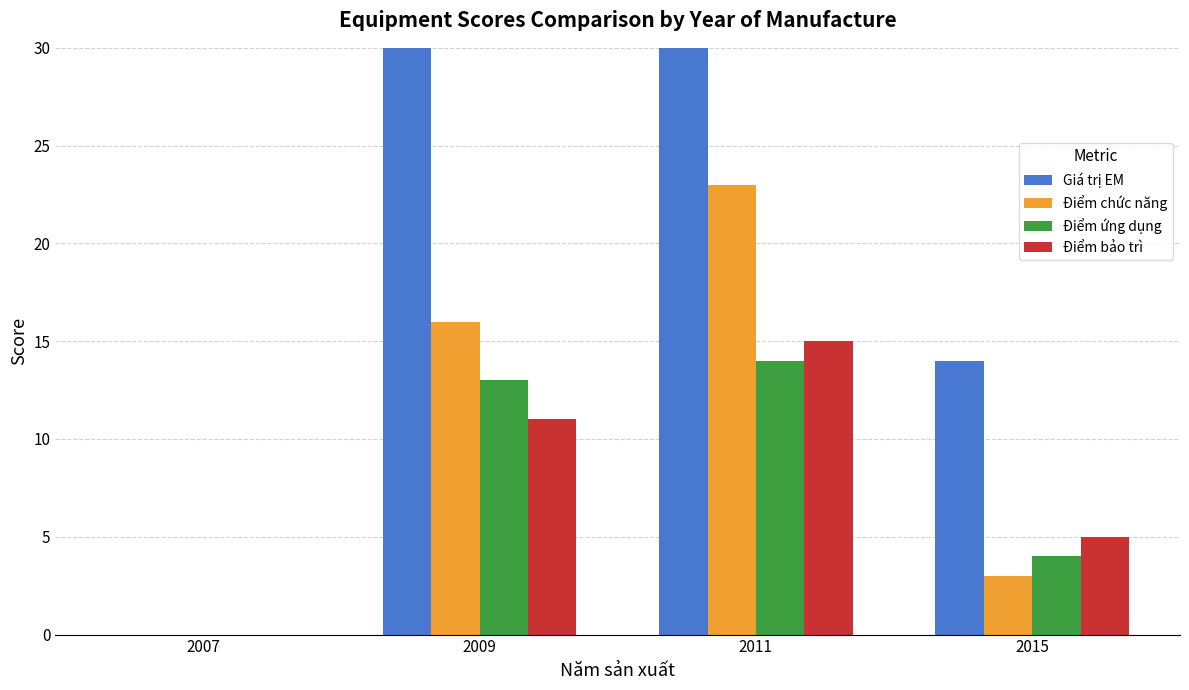

How many series are shown in this chart?

4